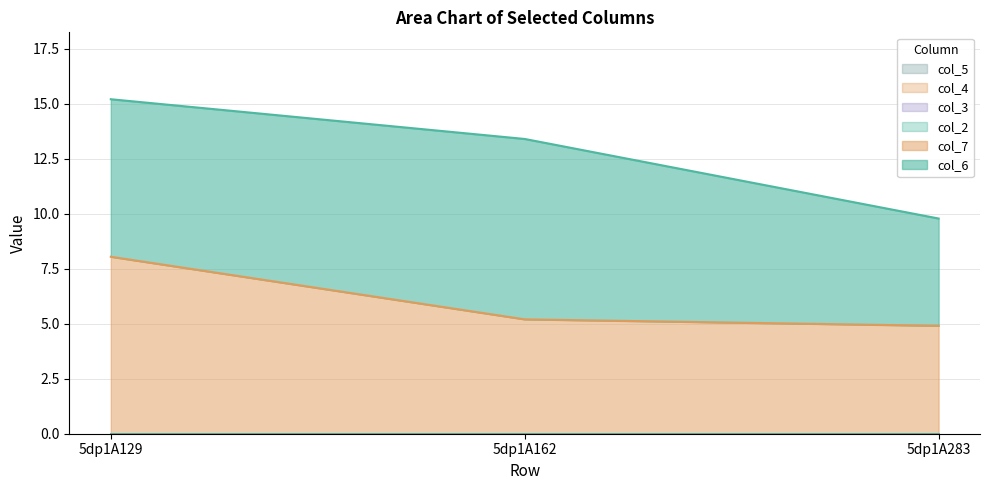

What is the sum of all col_7 values?

18.1